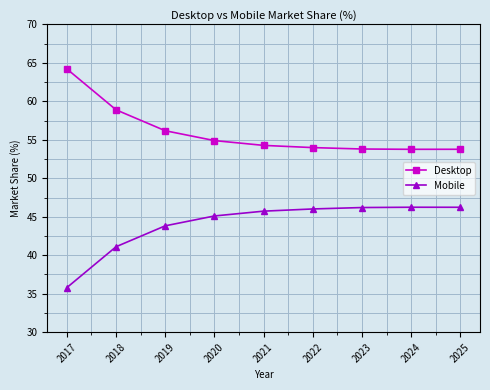

The value of Desktop at 2022 is 85.3. True or false?

False